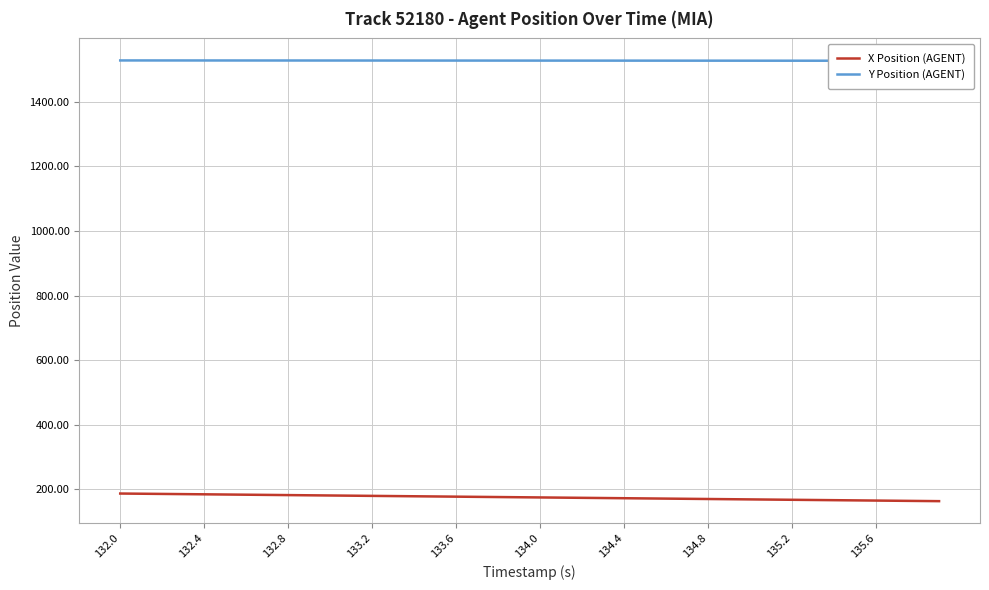

What is the highest value of the X Position (AGENT) series?

186.7